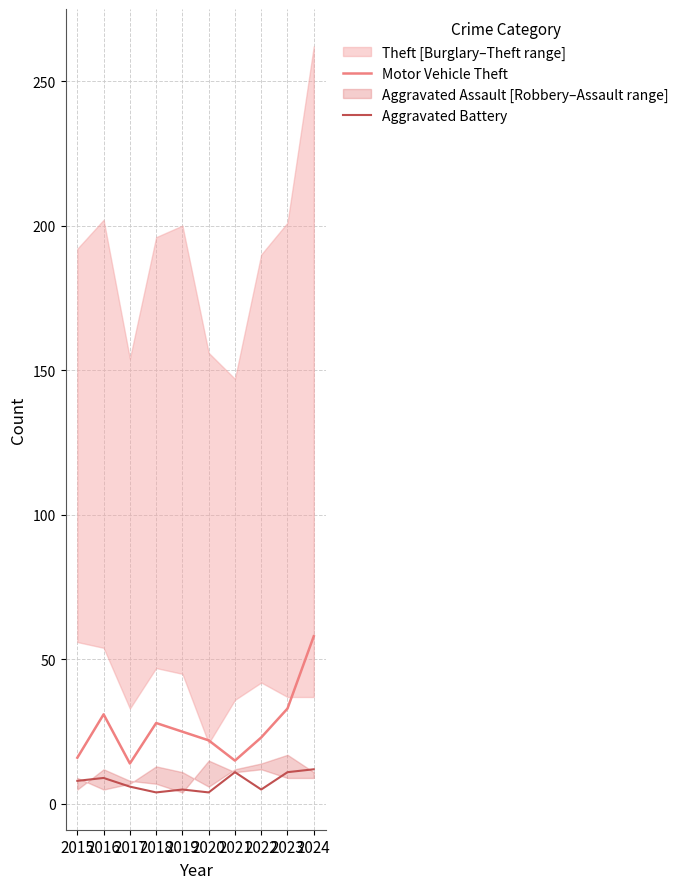

Which series has the widest spread of values?

Motor Vehicle Theft